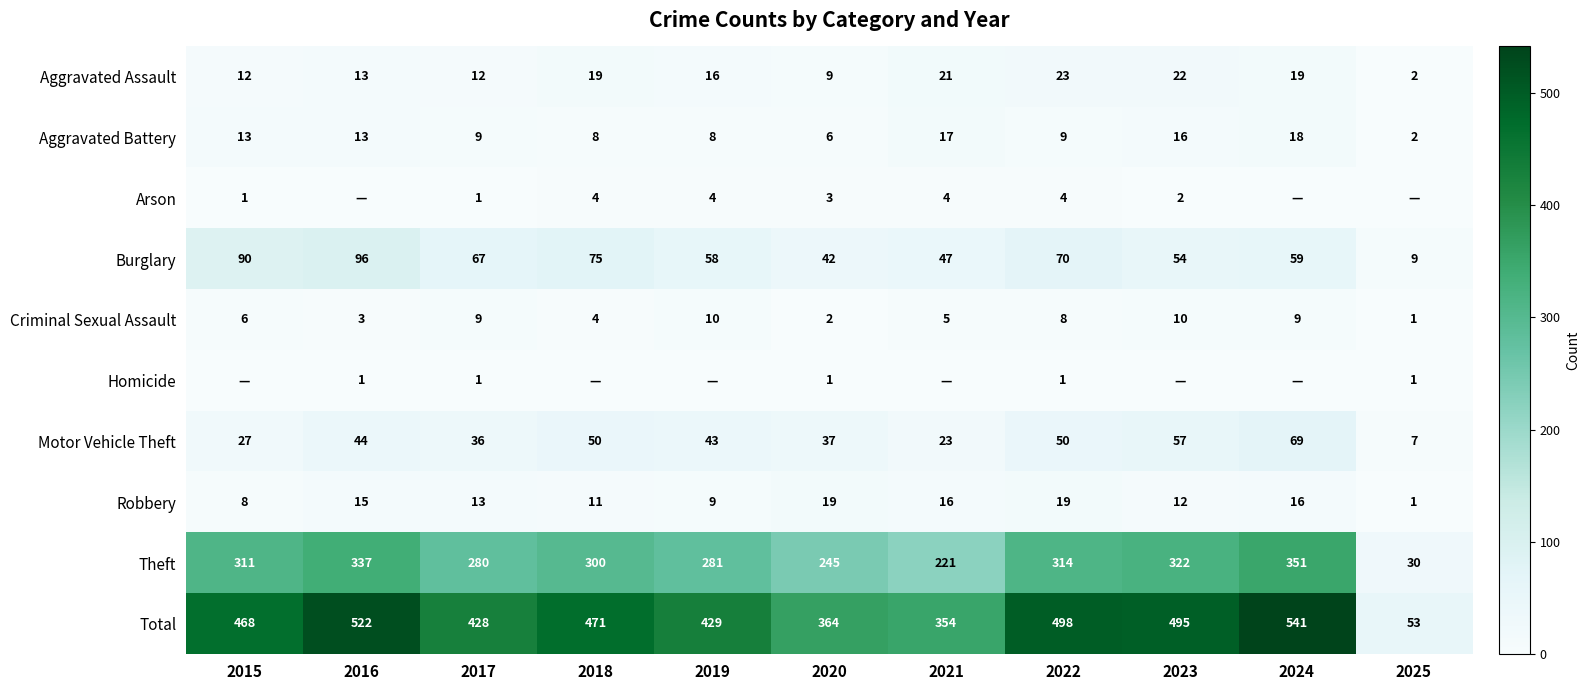

Rank the categories by Theft value from highest to lowest.

2024, 2016, 2023, 2022, 2015, 2018, 2019, 2017, 2020, 2021, 2025